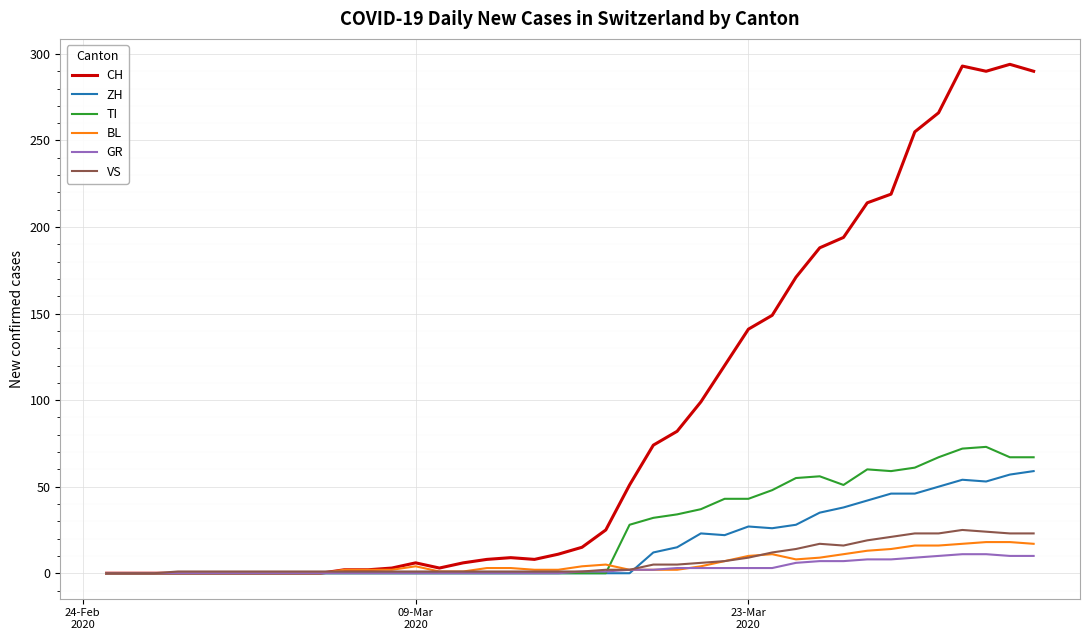

What is the highest value of the GR series?

11